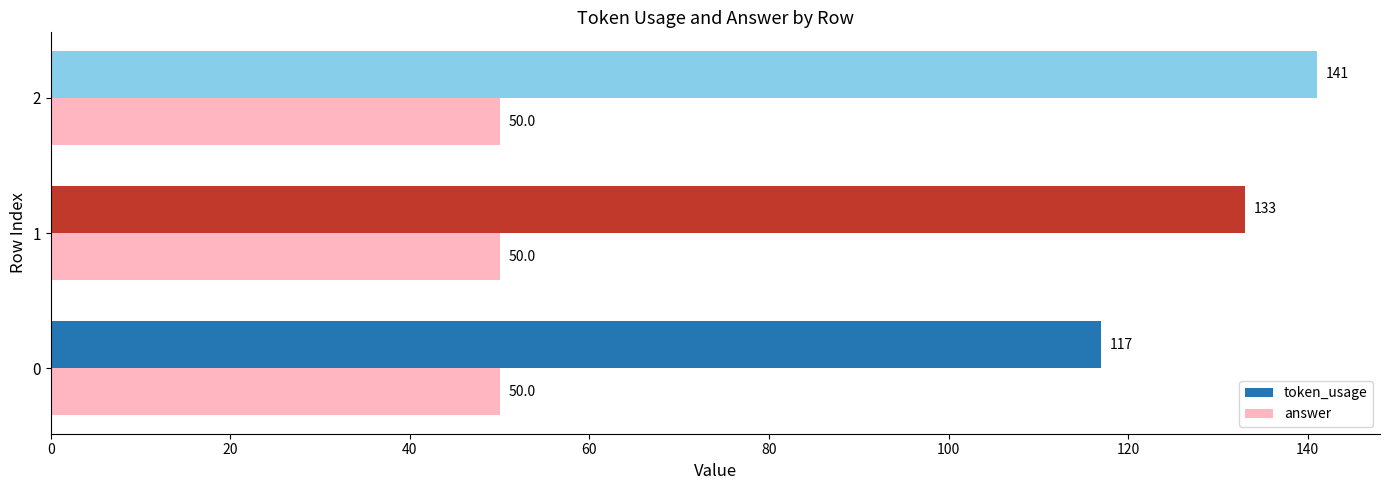

Count the number of categories in the chart.

3